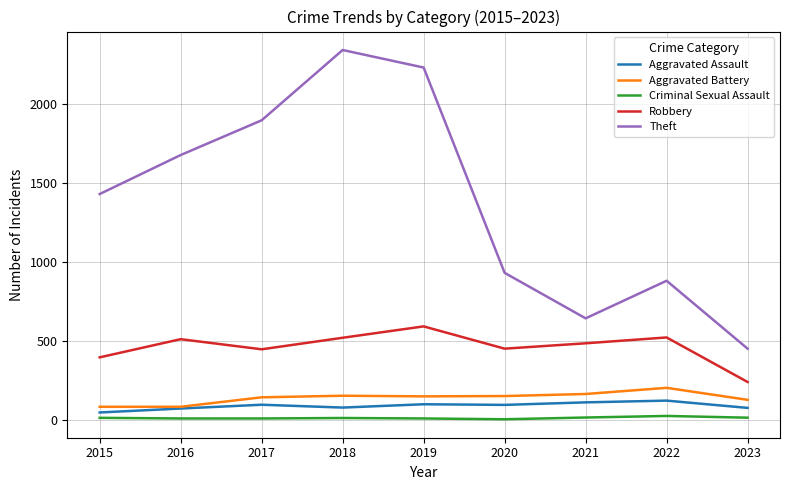

Is the value of Robbery at 2016 greater than the value of Criminal Sexual Assault at 2020?

Yes